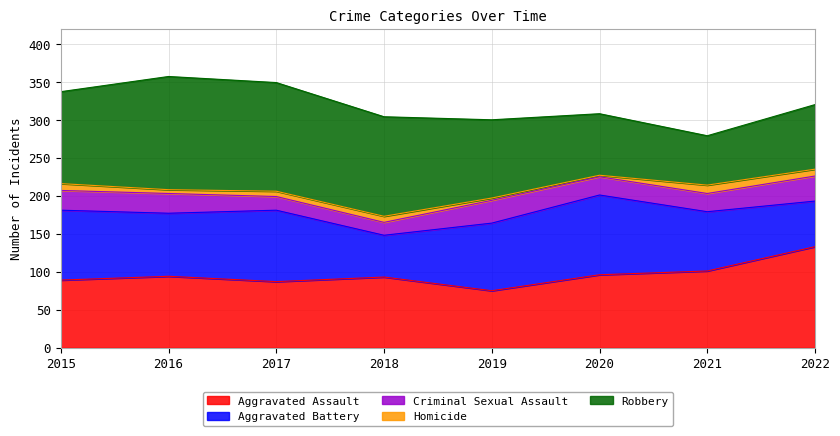

Where does the Robbery series first go above 121?

2016